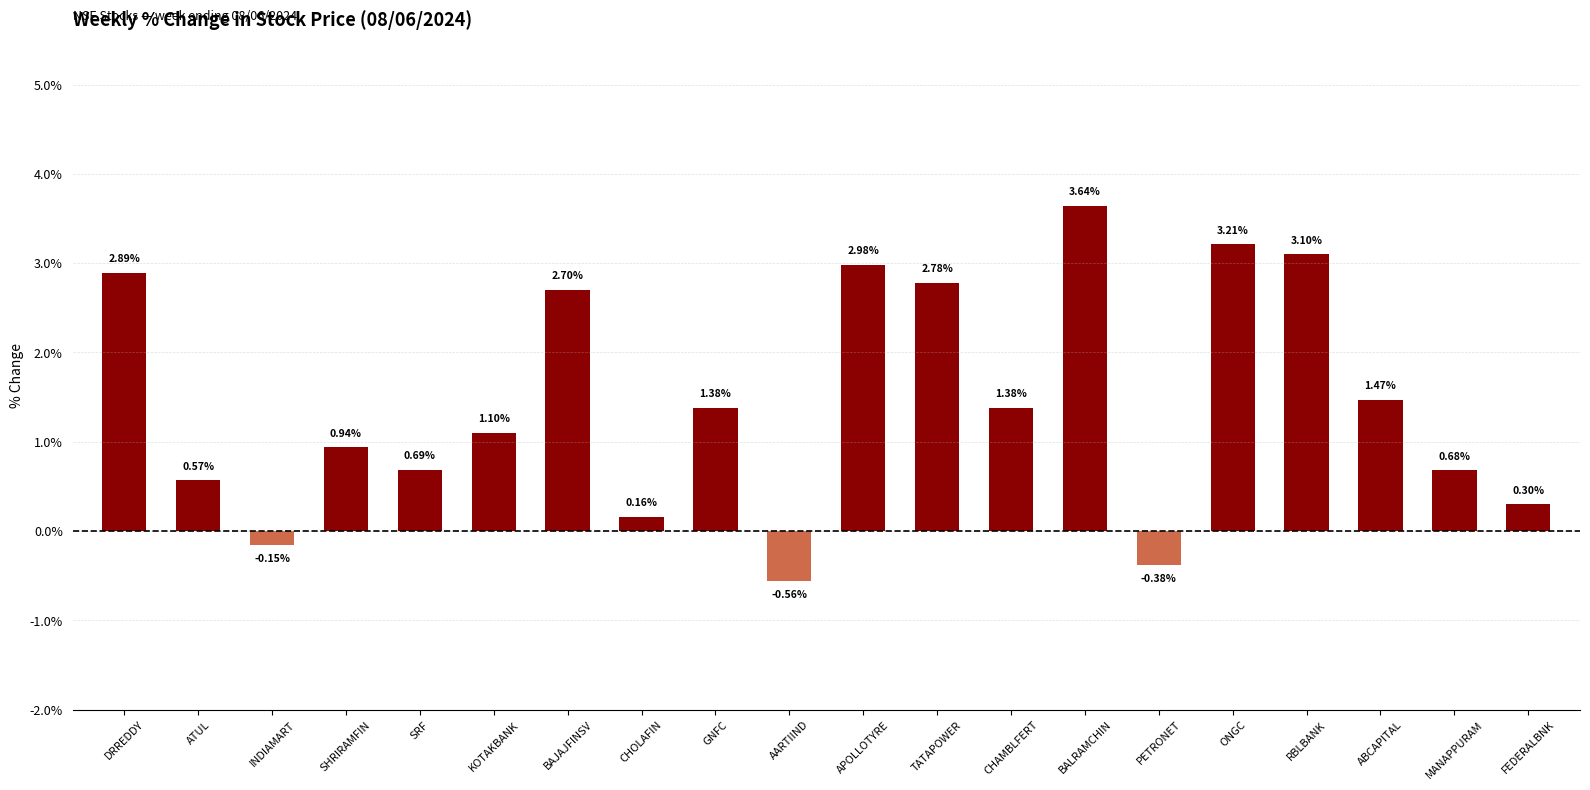

Count the number of data series in this chart.

1